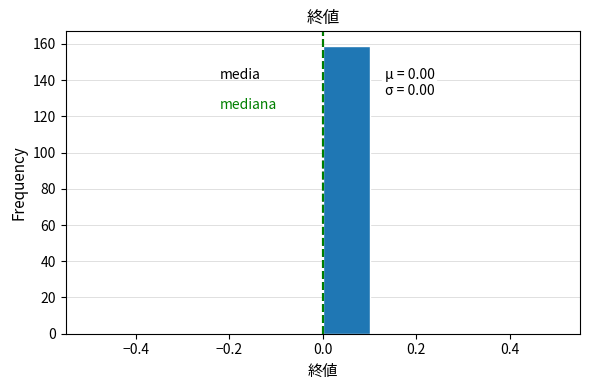

Over which range of the x-axis is the bar tallest?

0.0 to 0.1